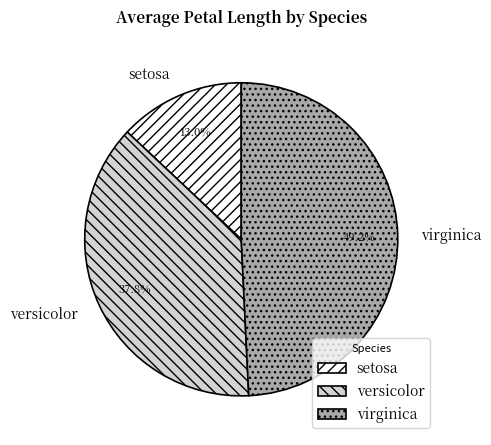

What is the smallest slice in the pie chart?

setosa